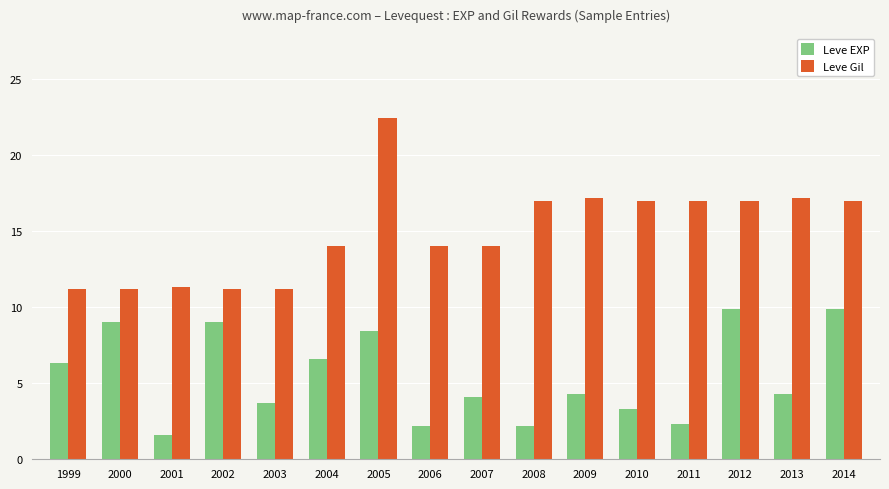

What are all the series names shown in the legend?

Leve EXP, Leve Gil